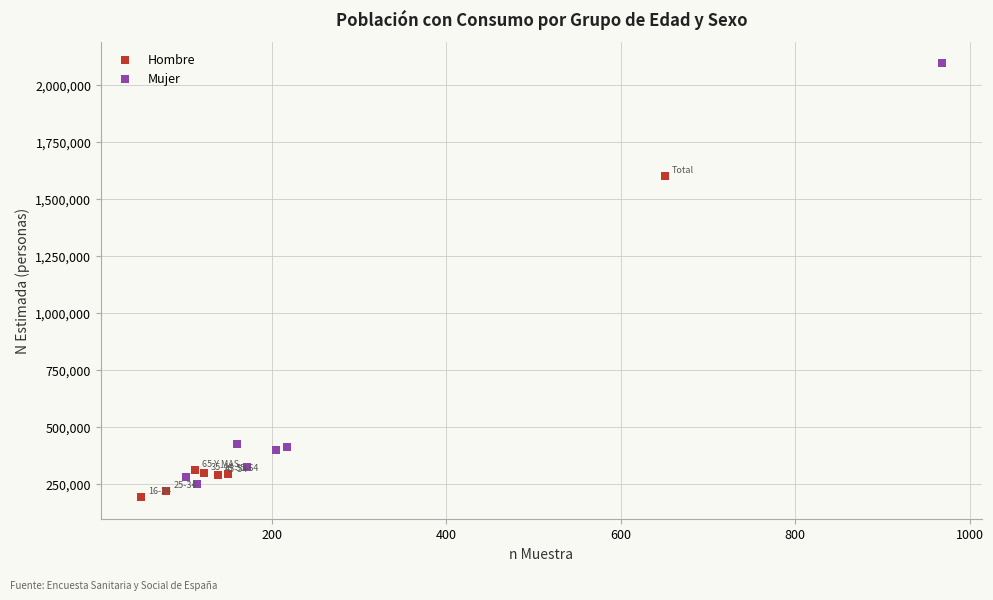

Which series contains the highest Y value?

Mujer